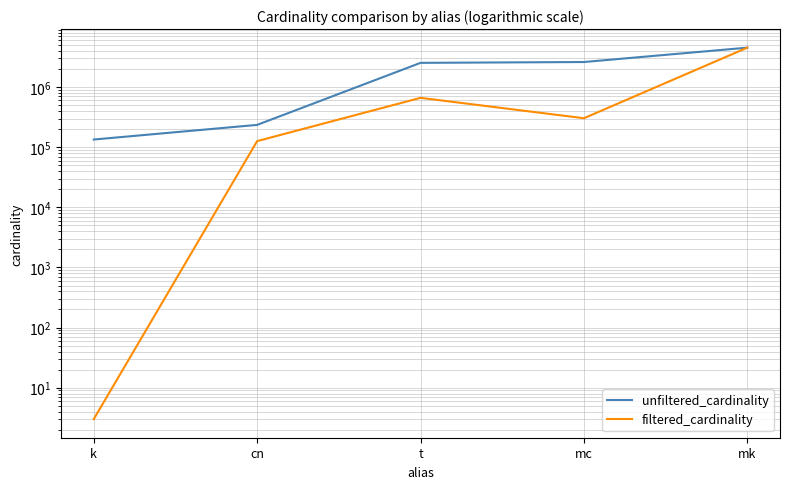

What is the average value of the unfiltered_cardinality series?

2006108